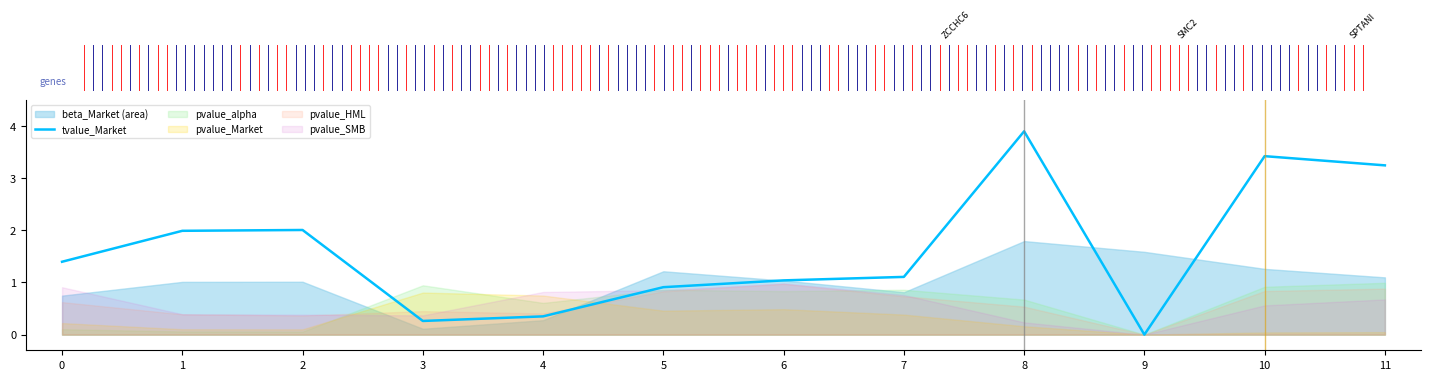

The value of tvalue_Market at 9 is 0.0. True or false?

True